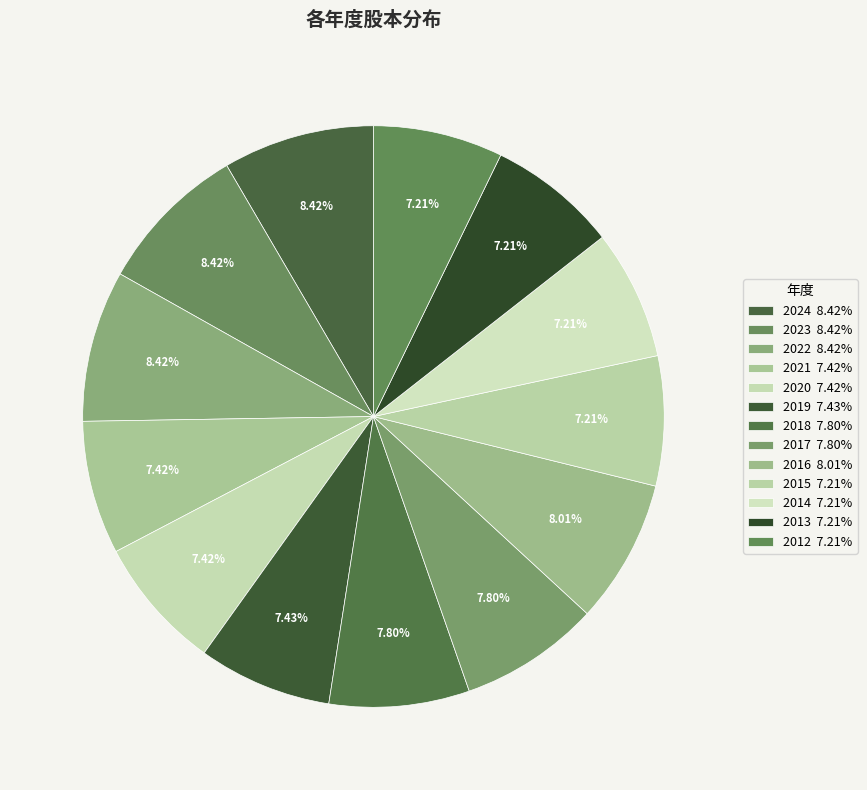

What percentage is NOT represented by 2019?

92.6%